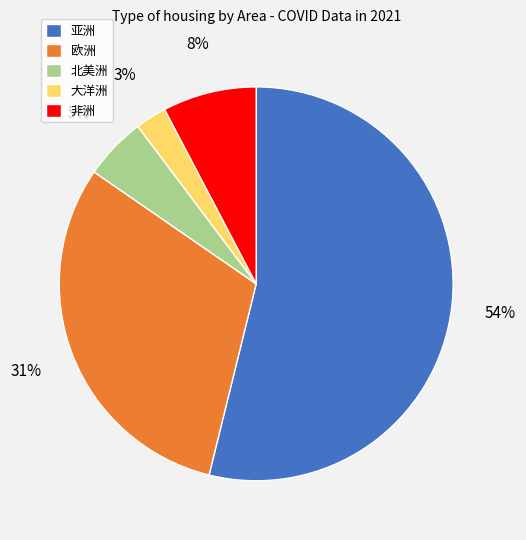

Is there any slice that represents more than half of the pie?

Yes